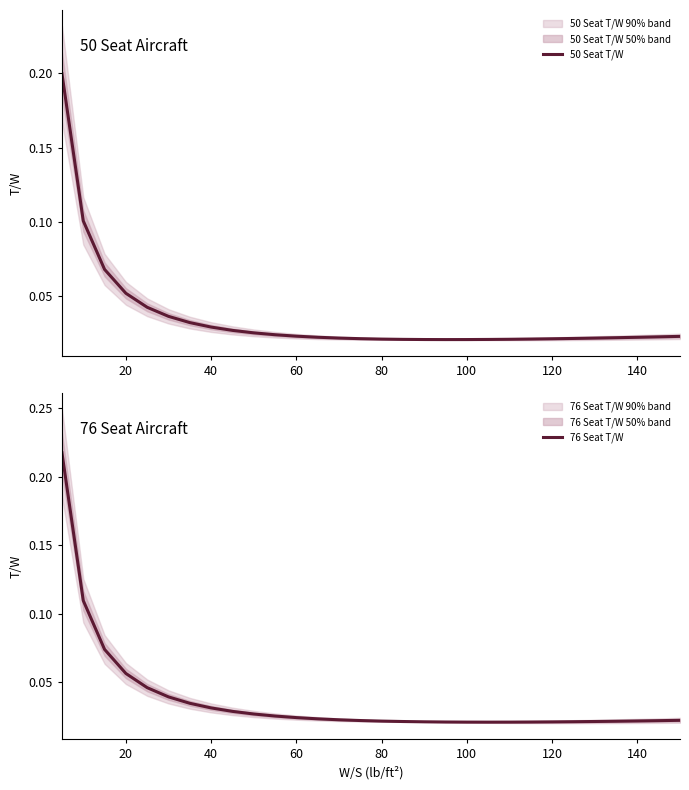

How many categories are shown in the chart?

30